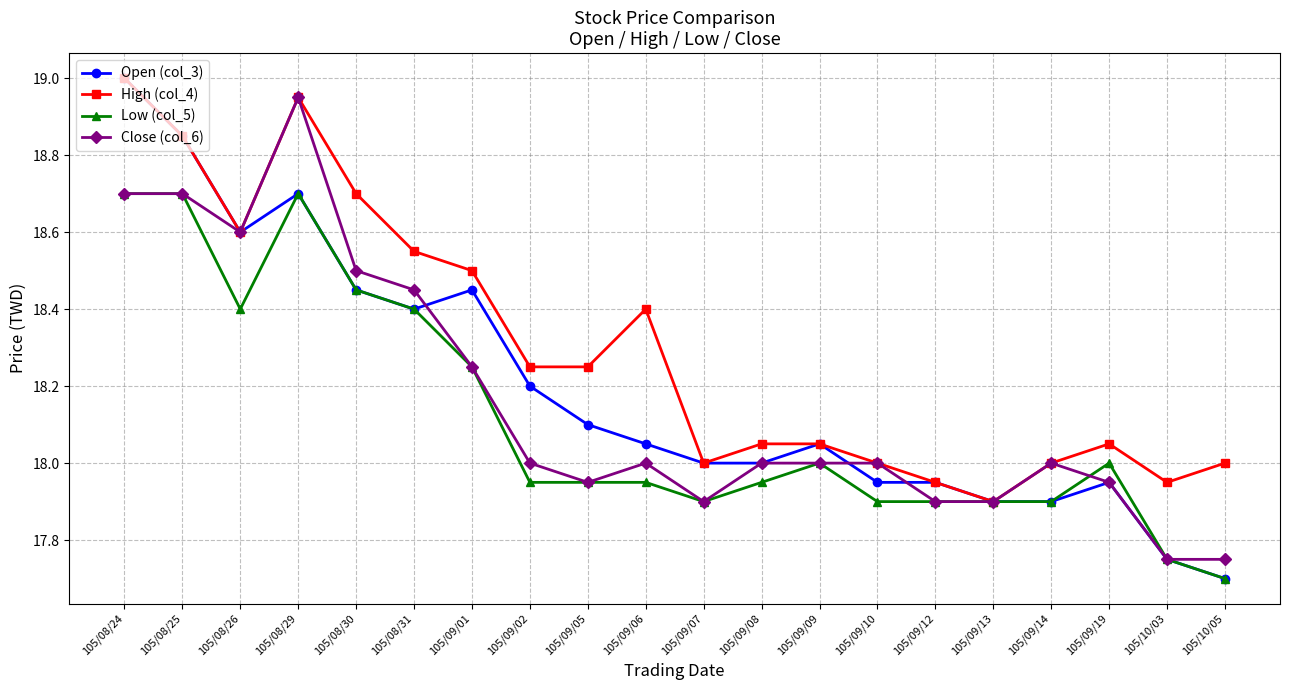

What is the difference between the maximum and minimum values in the Open (col_3) series?

1.3